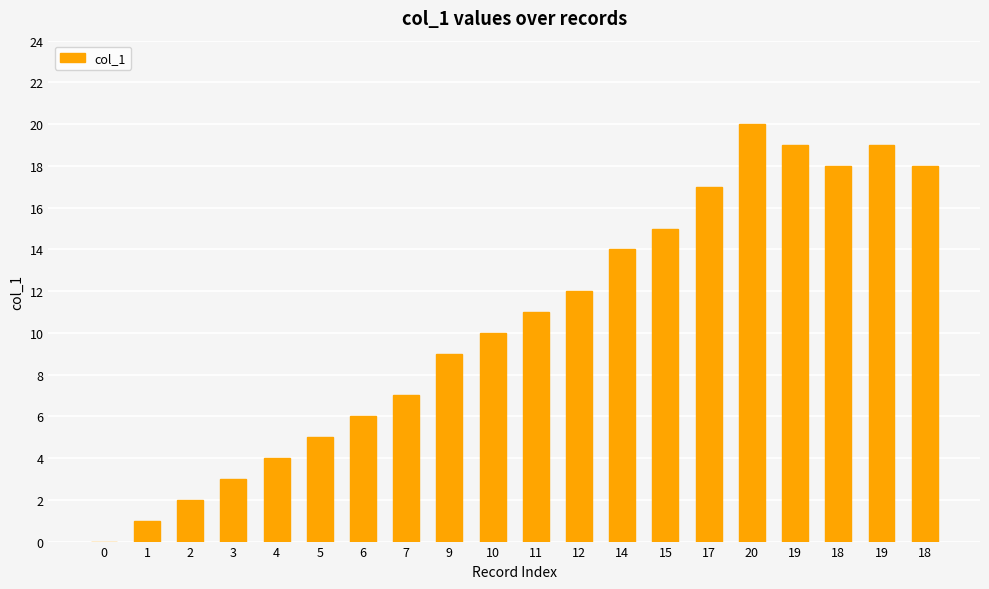

How many data points does each series have?

20